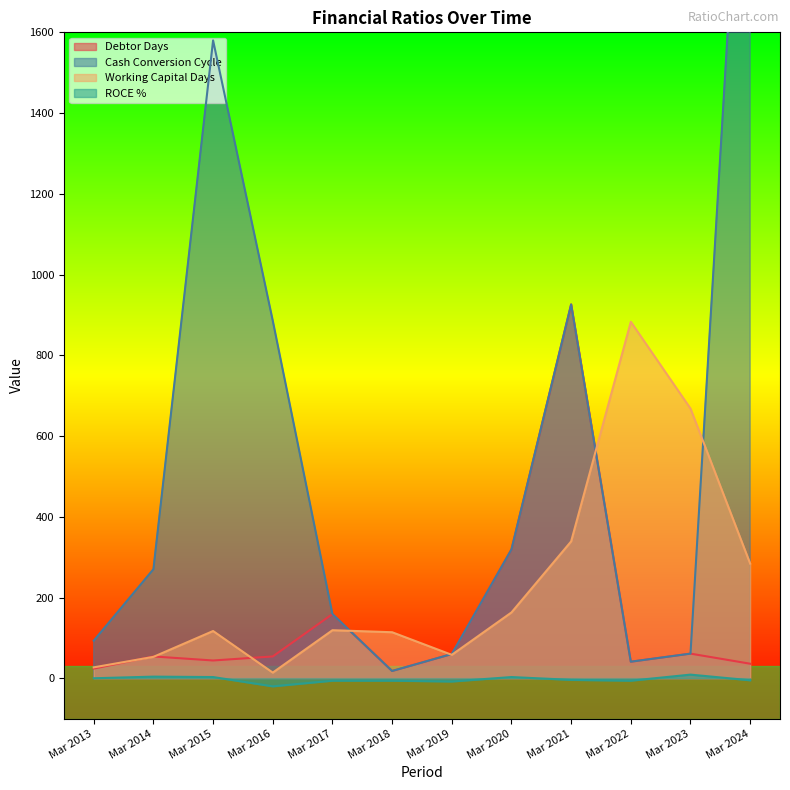

What is the difference between the Cash Conversion Cycle values at Mar 2014 and Mar 2022?

229